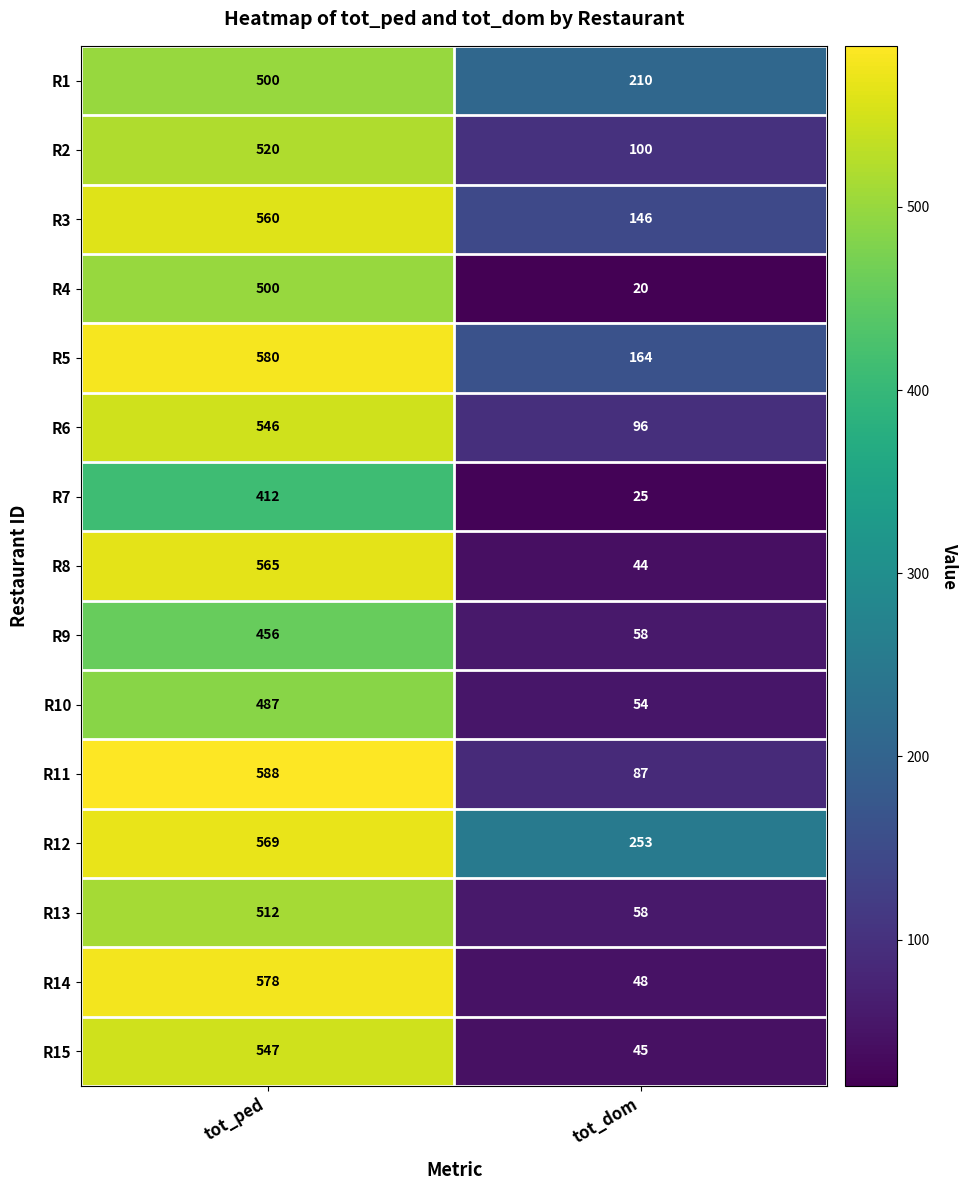

List the labels in order of R2 value, largest first.

tot_ped, tot_dom